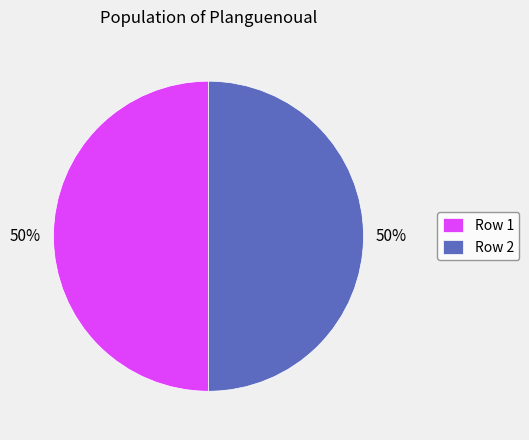

To the nearest percent, what is the average slice percentage?

50%